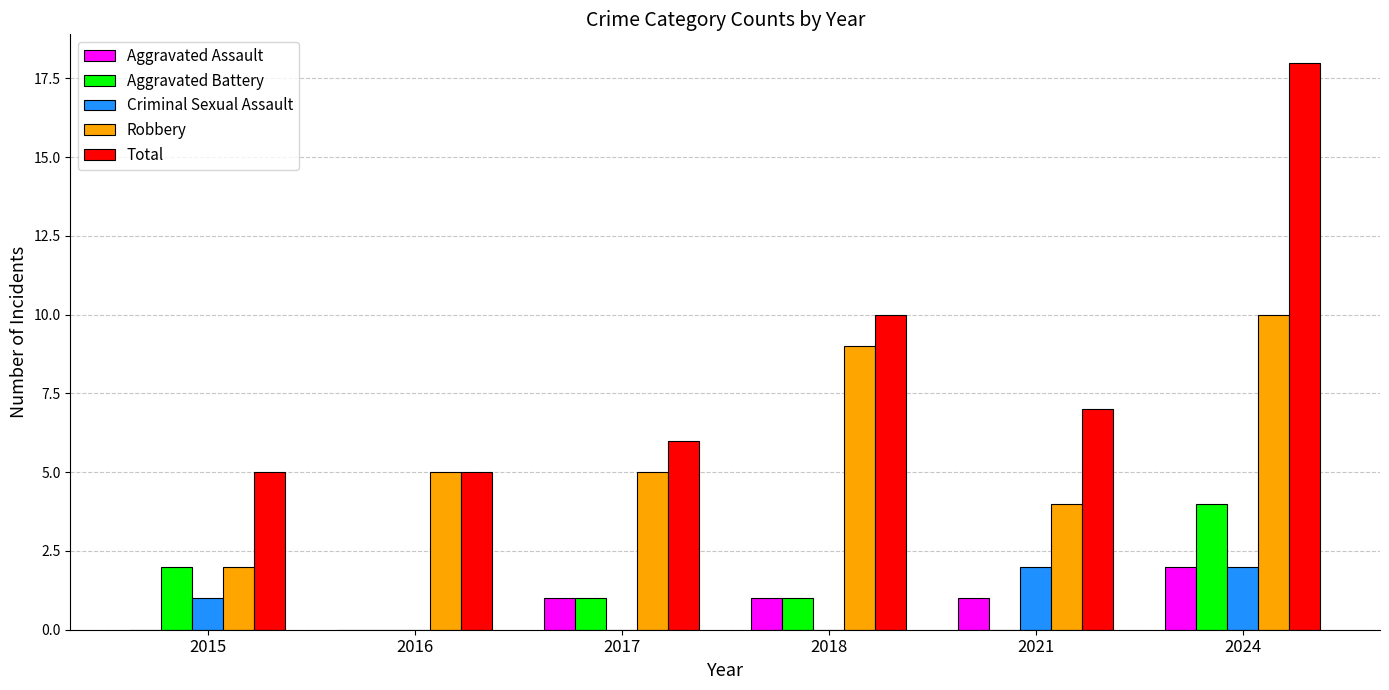

Is it true that Aggravated Assault equals 0 at 2015?

True